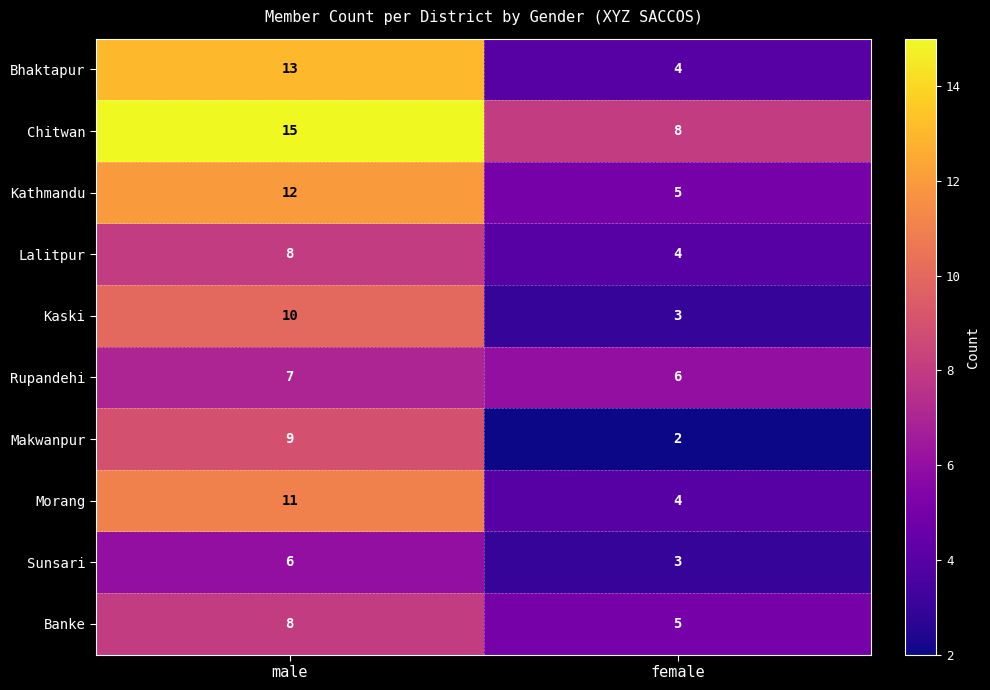

What is the highest value of the Sunsari series?

6